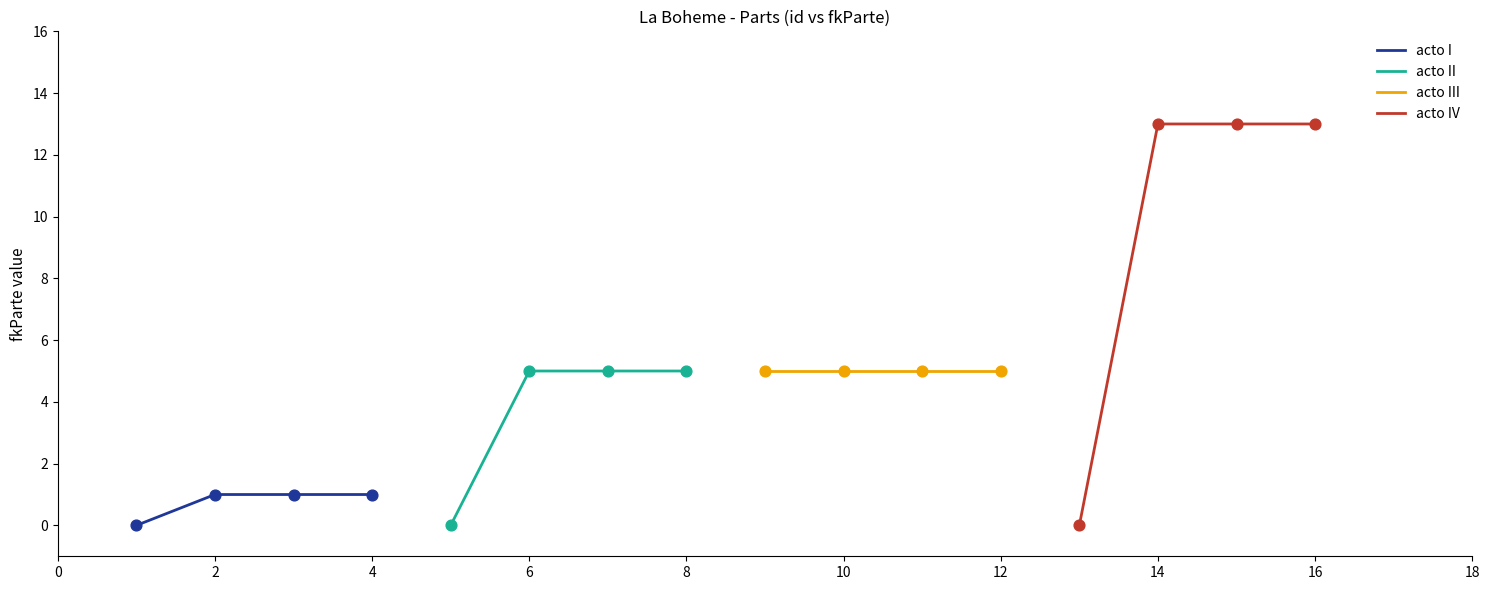

What are all the series names shown in the legend?

acto I, acto II, acto III, acto IV